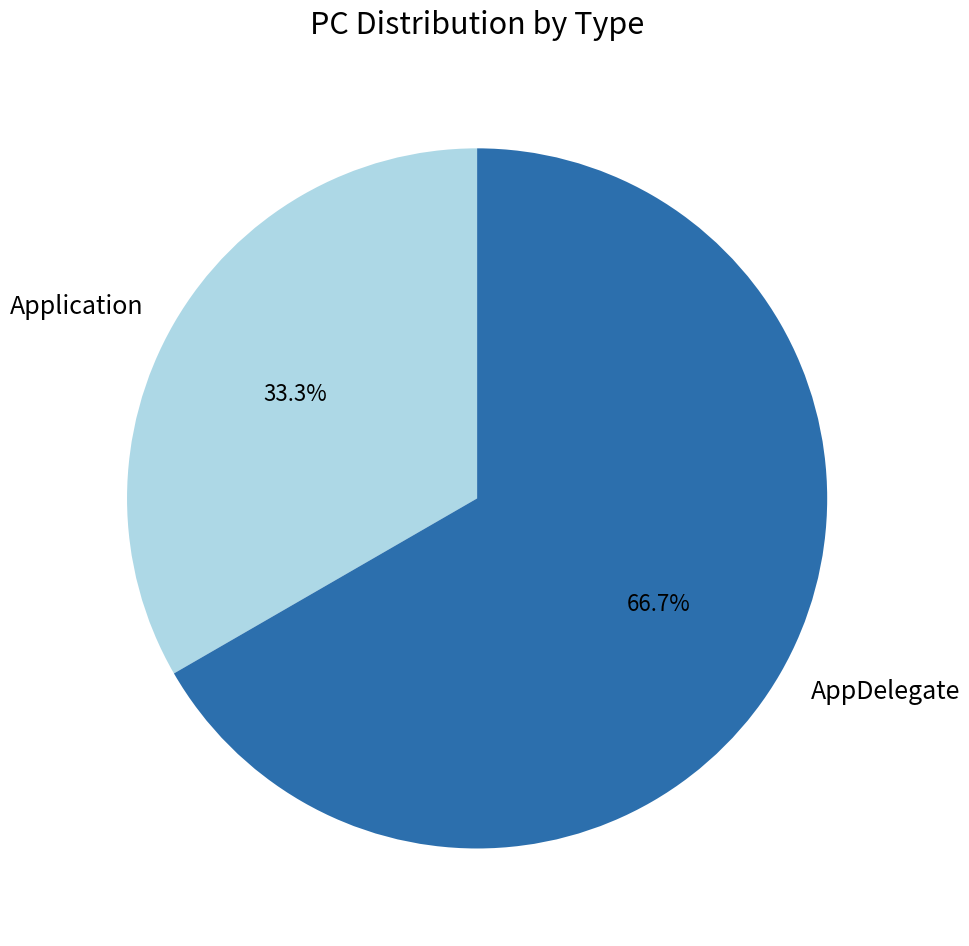

Combined, do AppDelegate and Application account for over 50%?

Yes